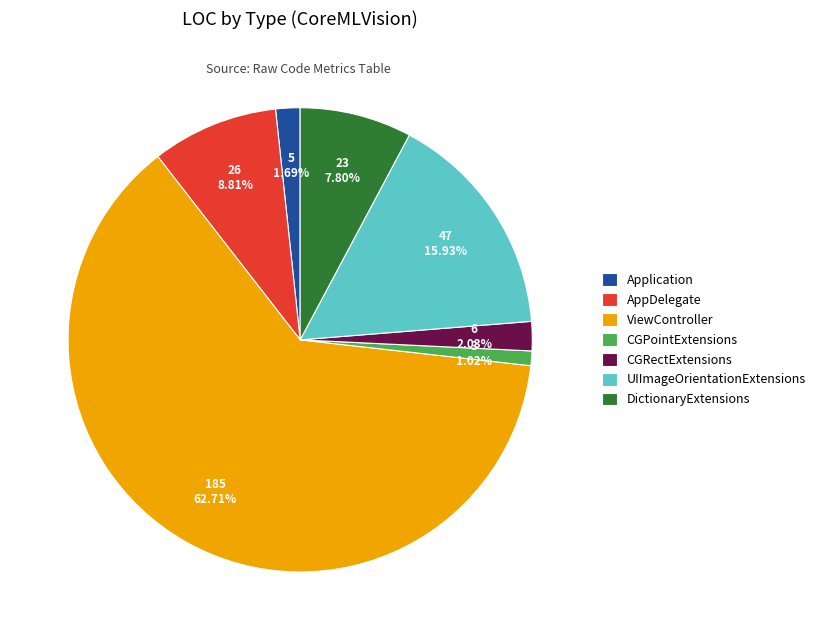

How many slices are in this pie chart?

7